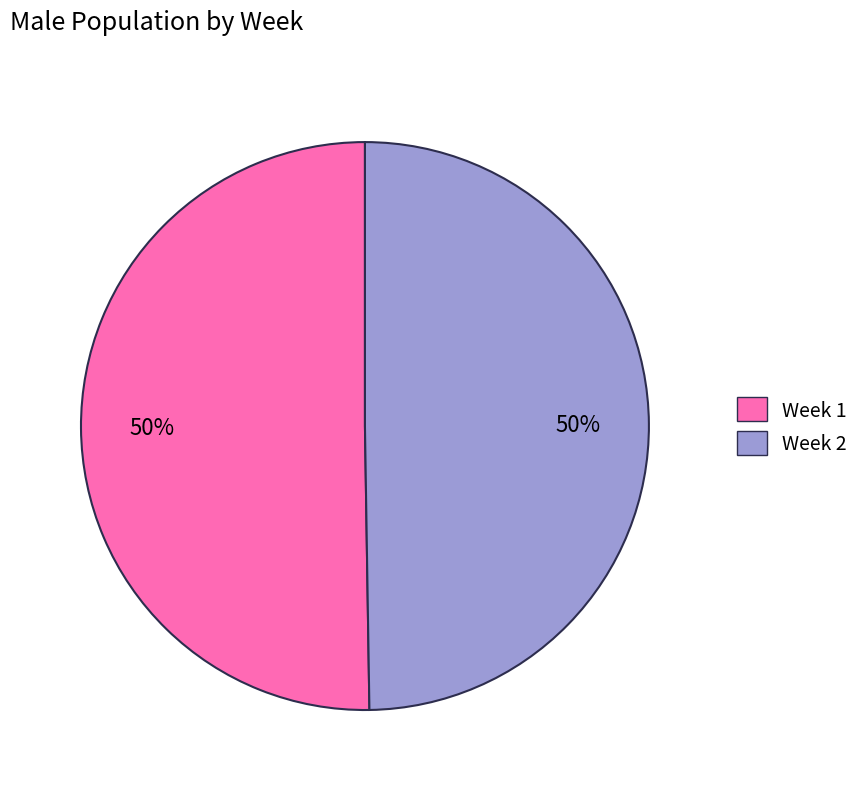

Combined, do Week 1 and Week 2 account for over 50%?

Yes